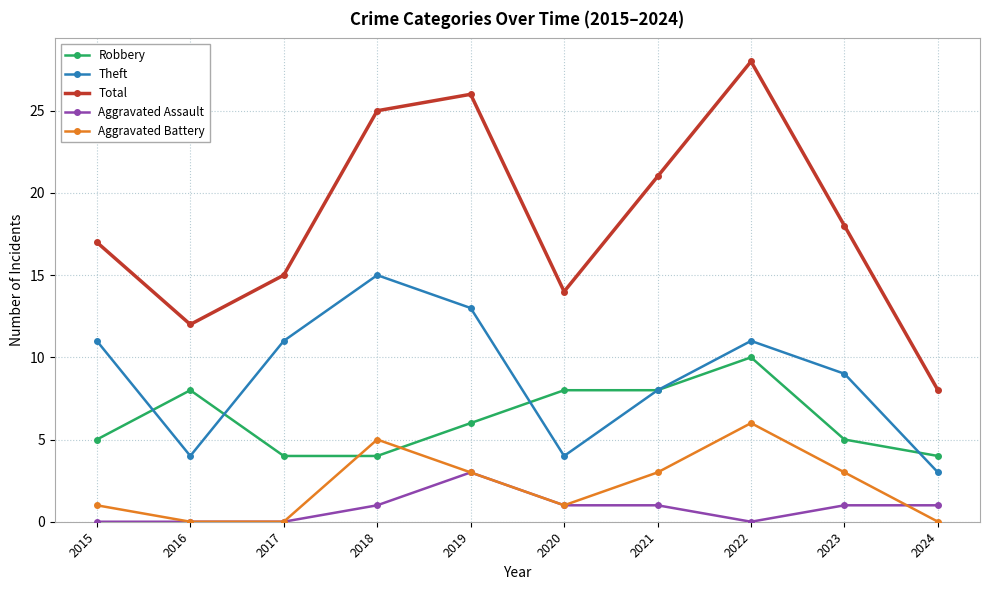

True or false: Aggravated Assault and Total intersect in this chart.

False